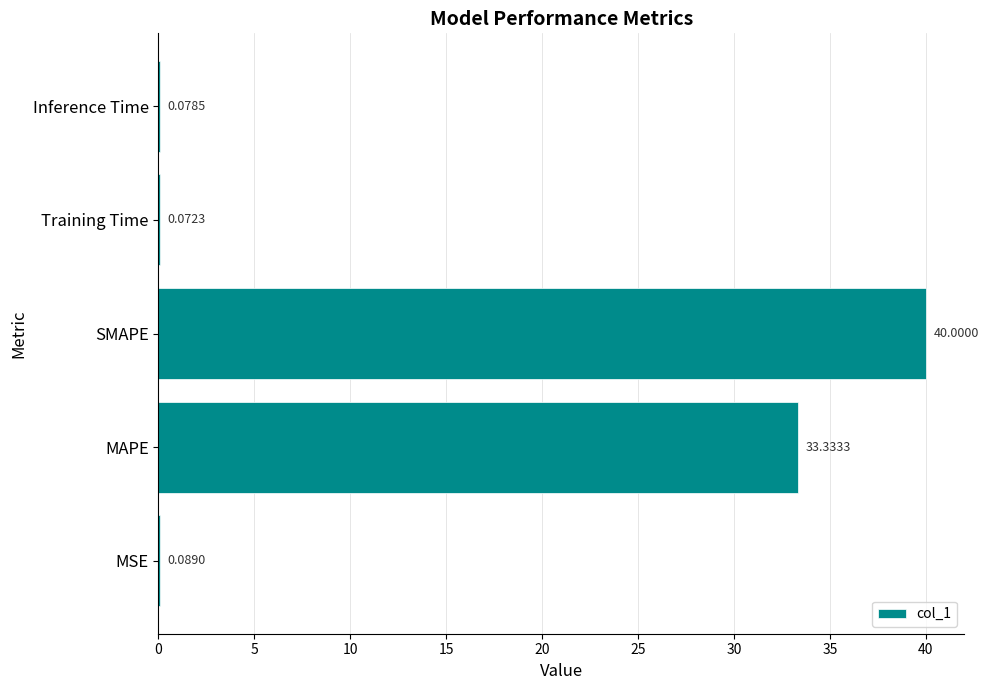

Which category has the highest value across all series?

SMAPE